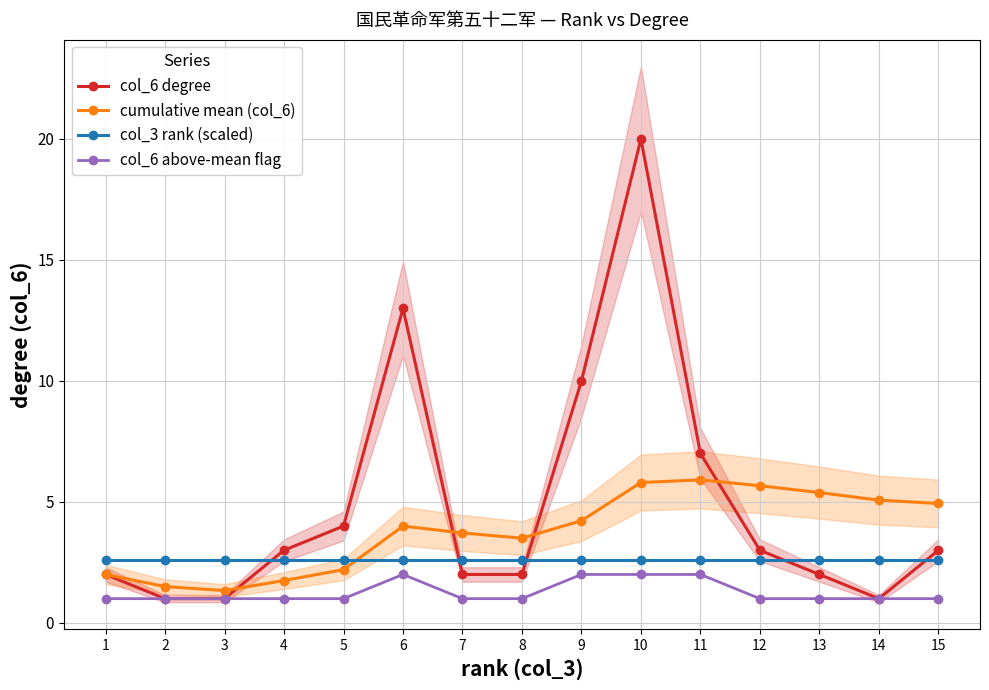

How many times do col_6 degree and cumulative mean (col_6) cross each other?

4